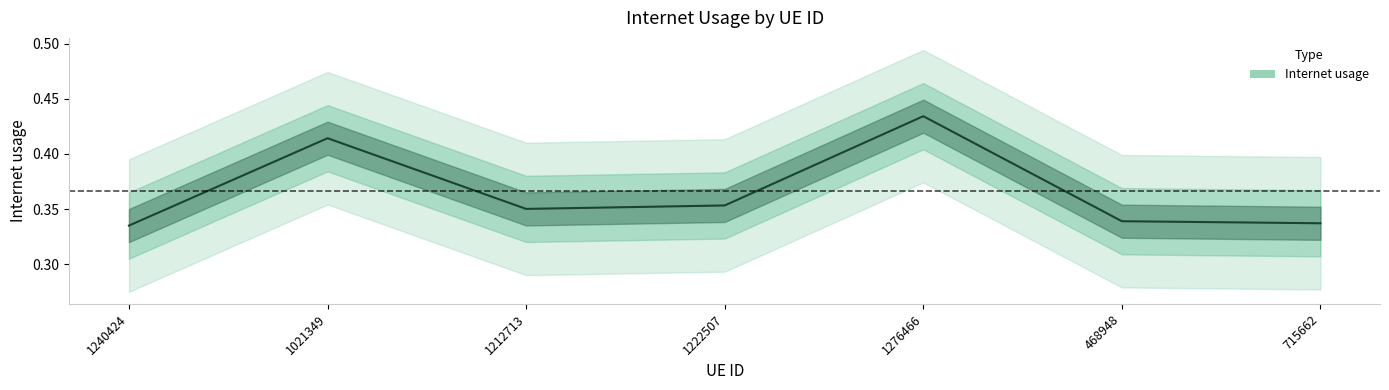

What position from the left is 1212713?

3